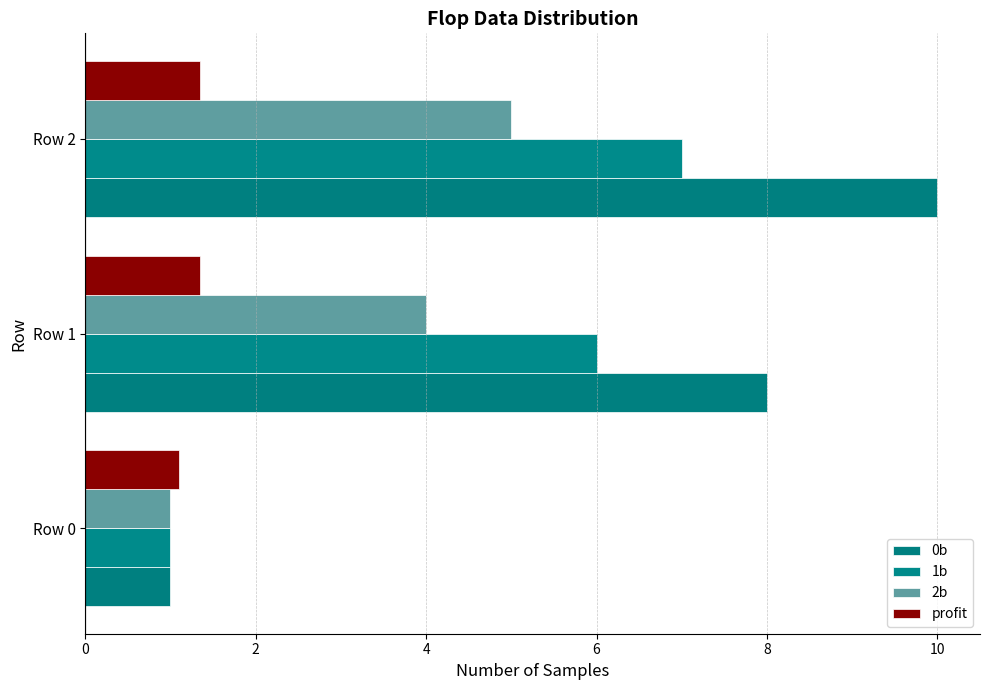

Rank the categories by 1b value from lowest to highest.

Row 0, Row 1, Row 2